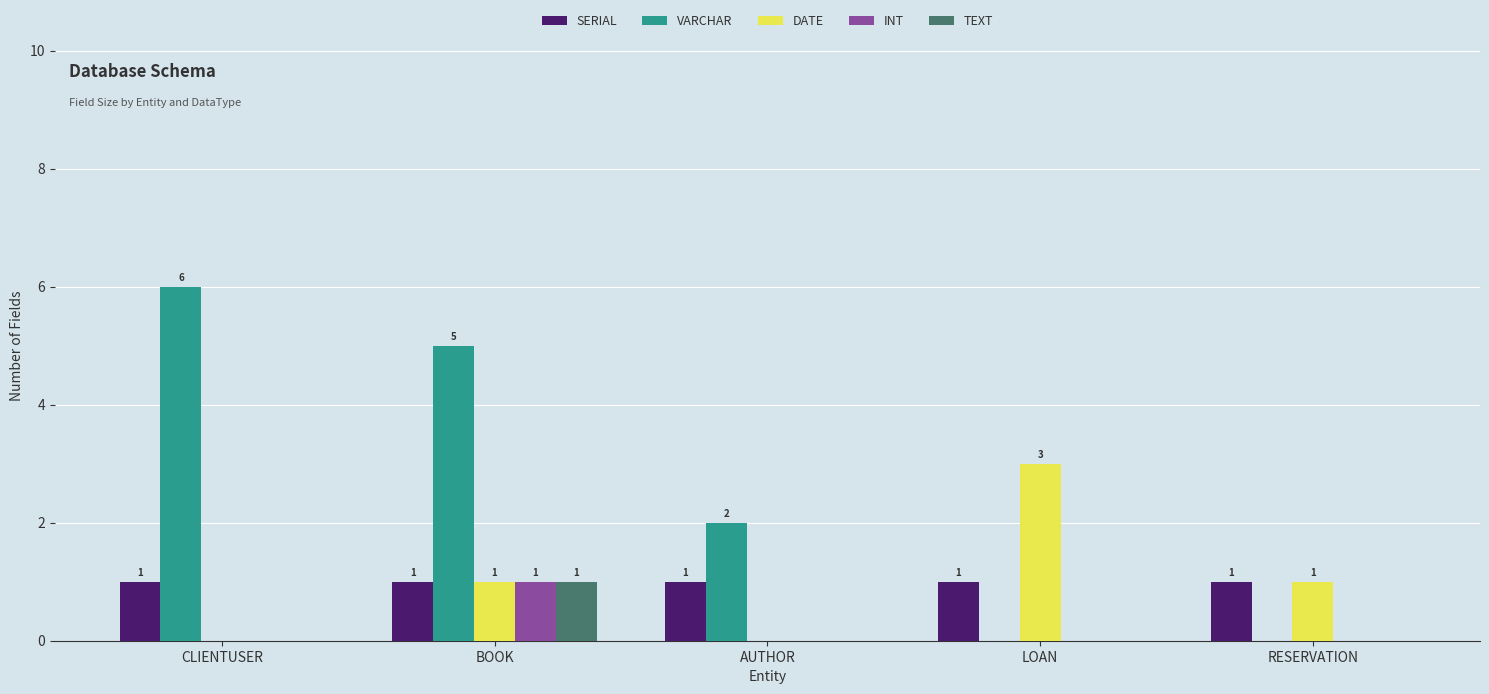

Count the number of categories in the chart.

5